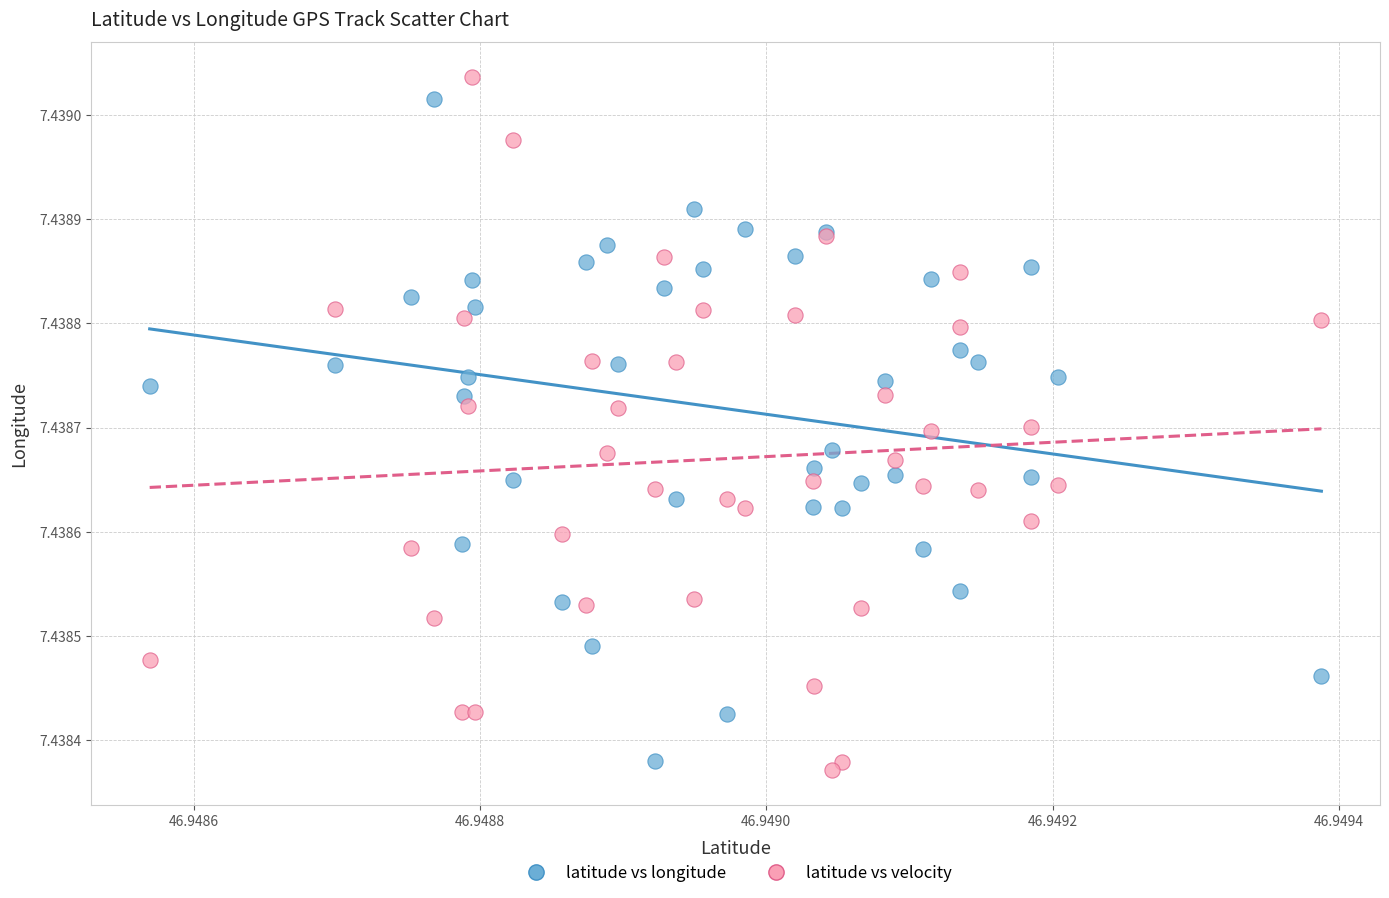

Which series has the widest spread of Y values?

latitude vs velocity